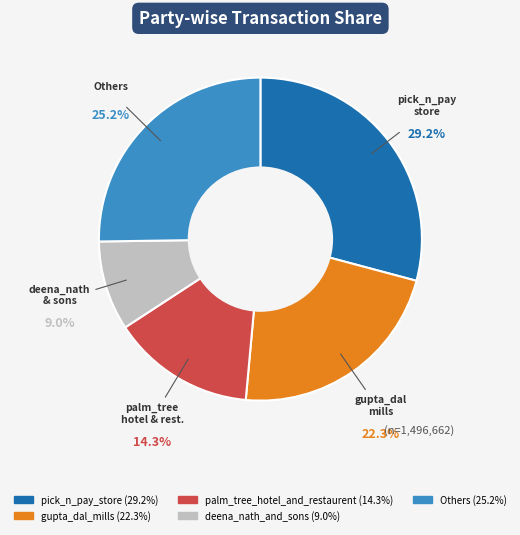

Does any single category account for the majority?

No